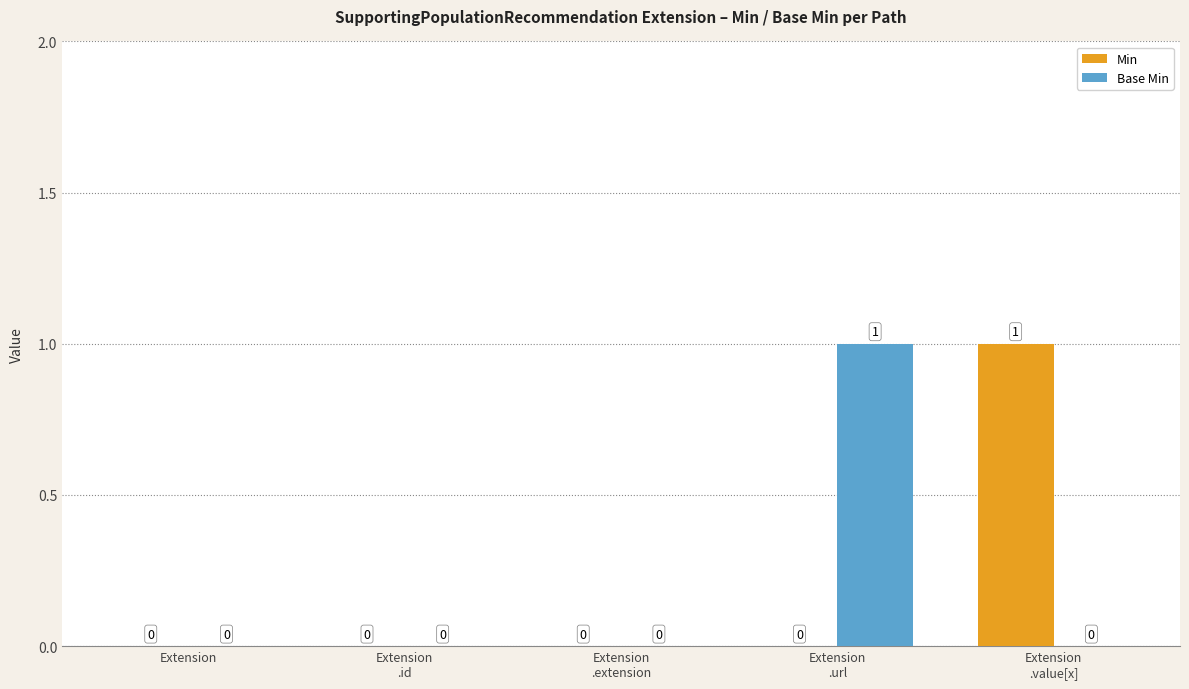

How many groups of bars are there?

5